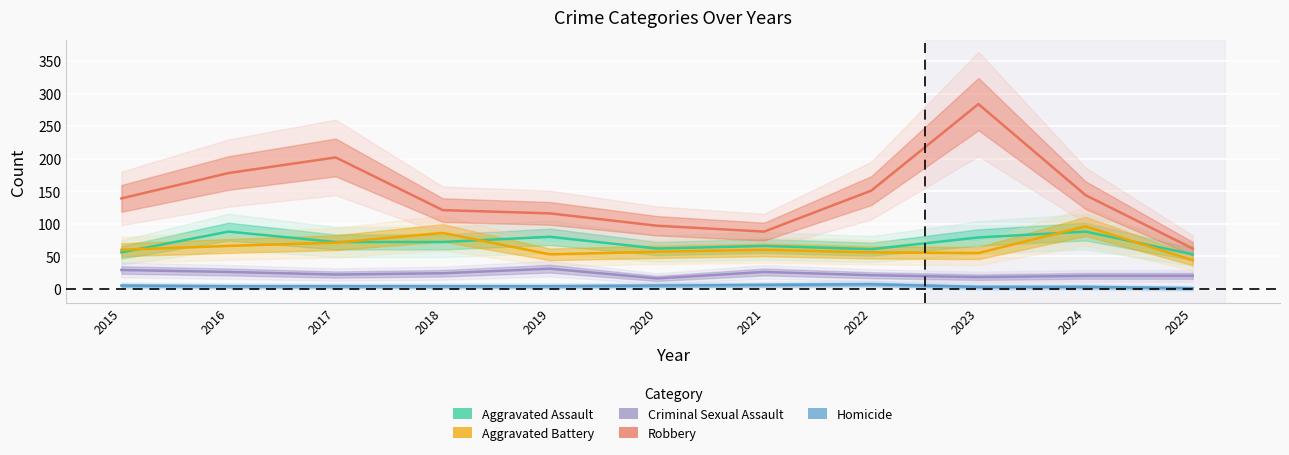

At which category does Aggravated Battery reach its first local valley?

2019